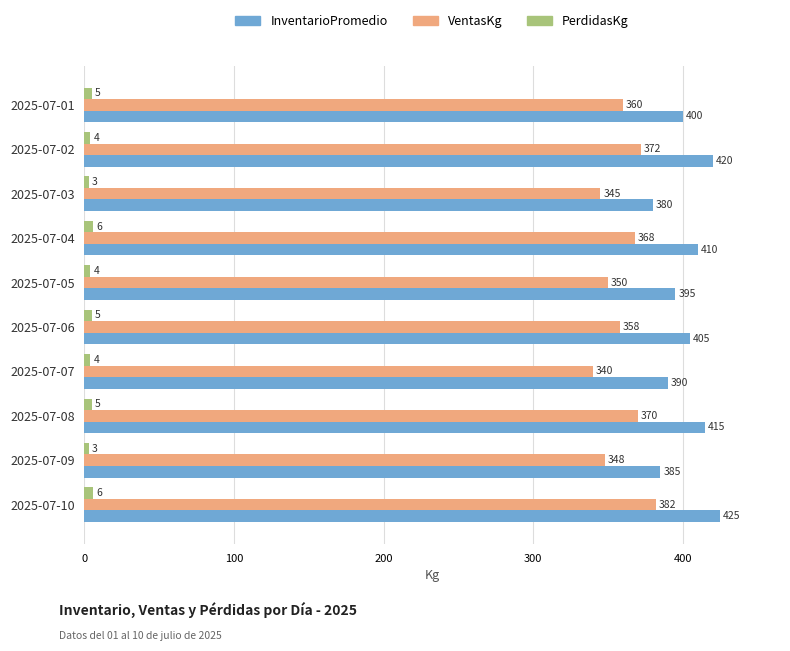

At which category is the sum across all series the highest?

2025-07-10